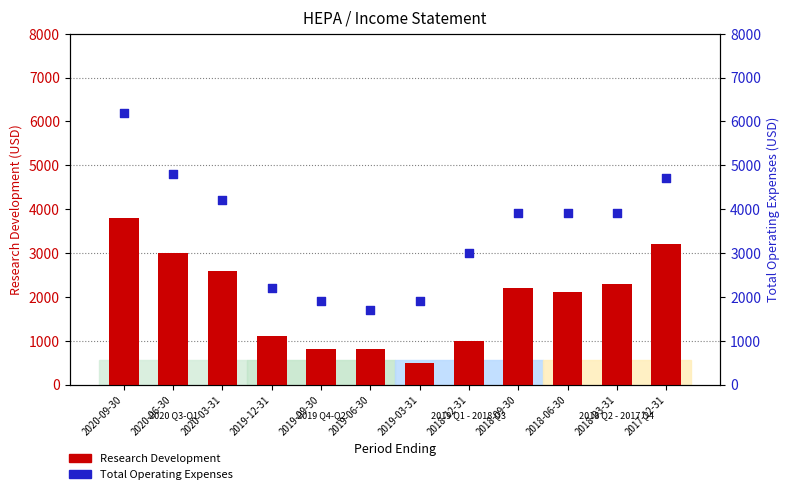

At which category is the sum across all series the highest?

2020-09-30